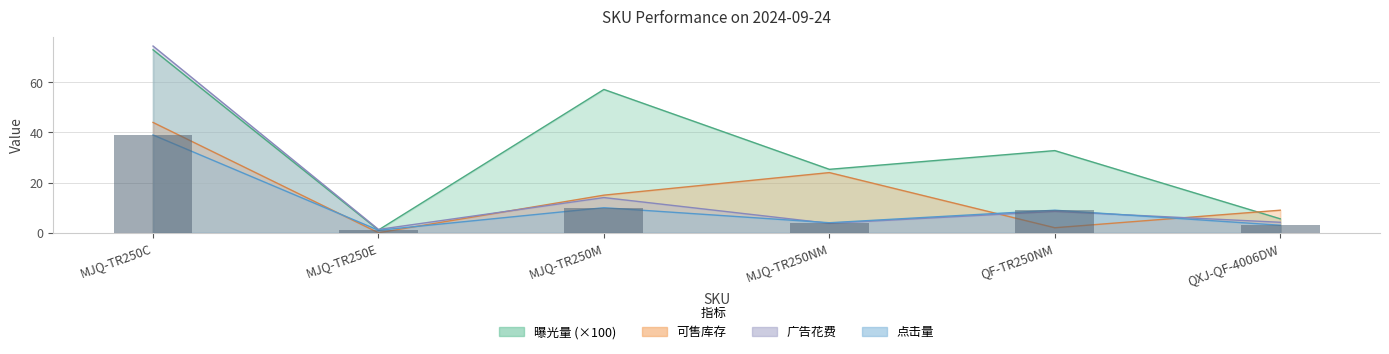

What is the highest value of the 可售库存 series?

44.0